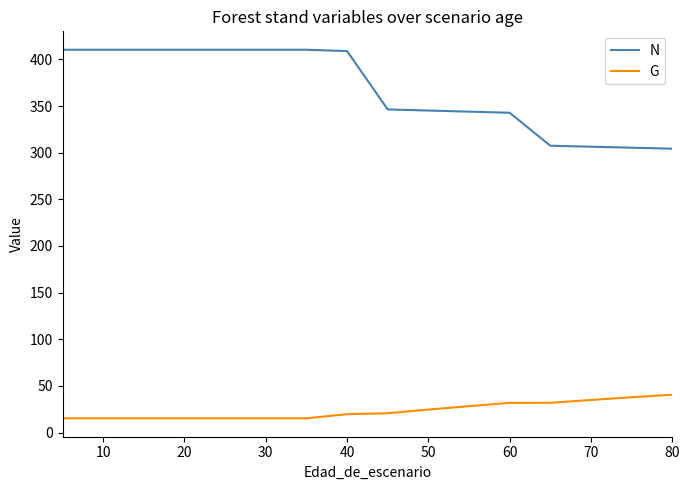

What is the difference between the maximum and minimum values in the N series?

106.0